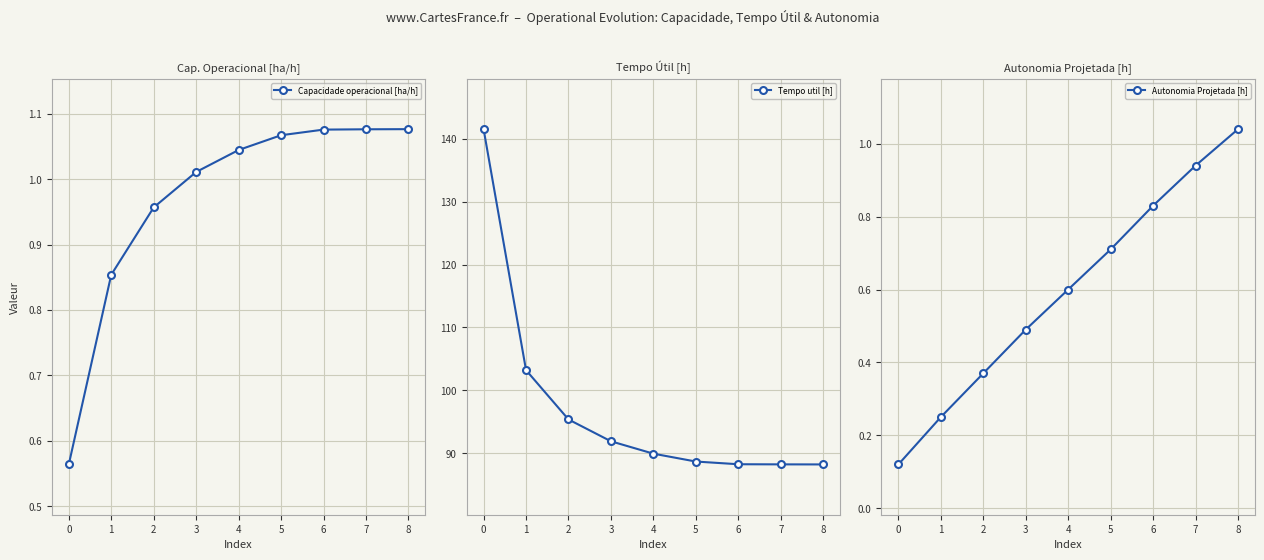

Reading left to right, transcribe all the data shown in this chart.

Capacidade operacional [ha/h]: 0.6	0.9	1.0	1.0	1.0	1.1	1.1	1.1	1.1
Tempo util [h]: 141.5	103.2	95.4	91.9	89.9	88.7	88.2	88.2	88.2
Autonomia Projetada [h]: 0.1	0.2	0.4	0.5	0.6	0.7	0.8	0.9	1.0